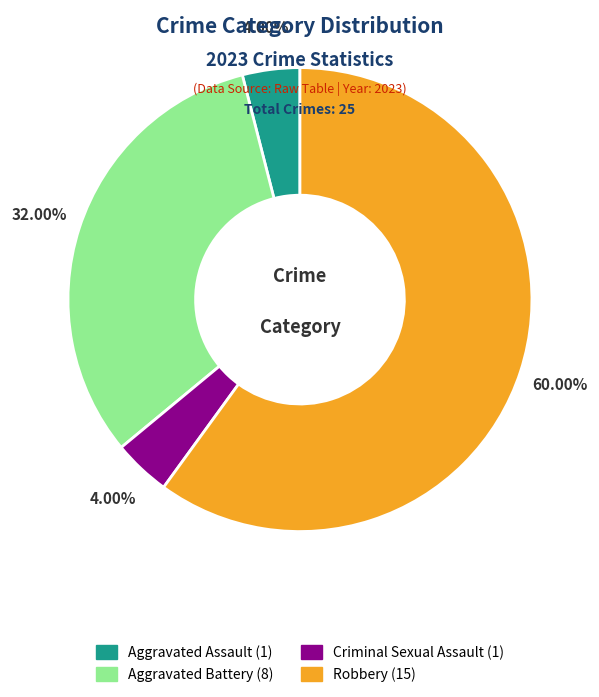

What is the largest slice in the pie chart?

Robbery